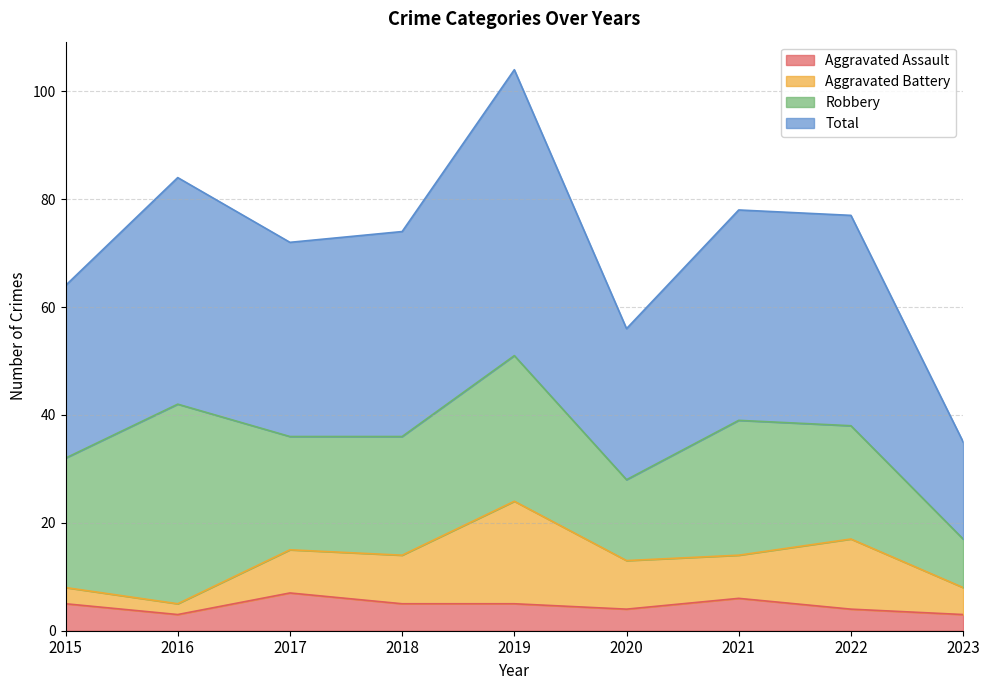

What is the highest value of the Aggravated Assault series?

7